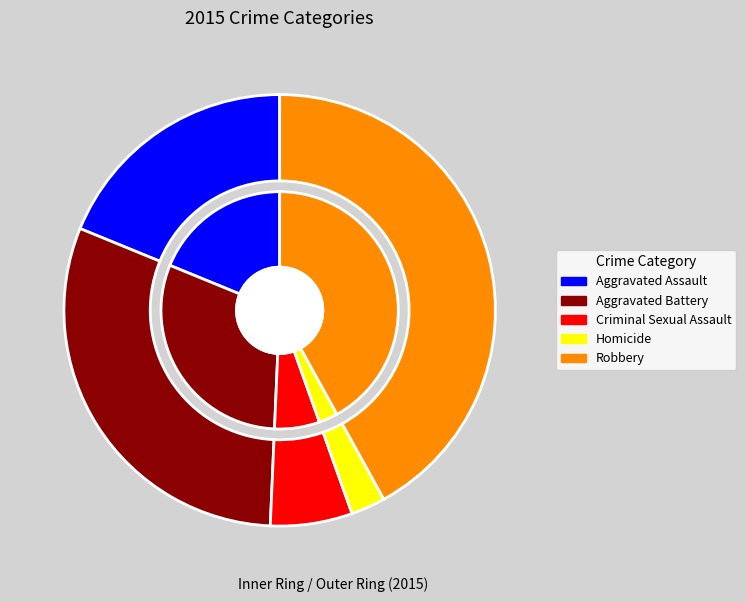

To the nearest percent, what is the combined percentage of Robbery and Homicide?

45%